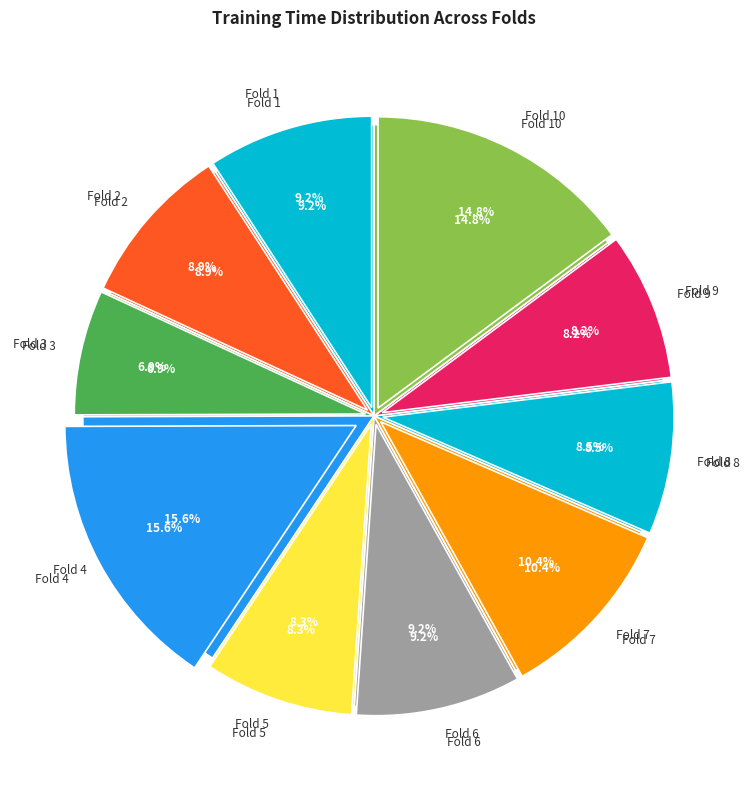

To the nearest percent, what portion does Fold 8 represent?

8%